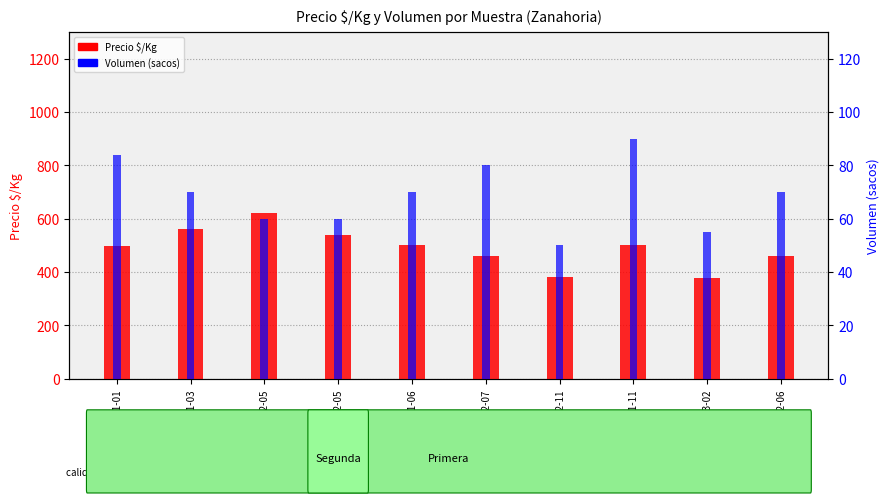

Which series changed the most between Primera-2021-03 and Primera-2022-11?

Precio $/Kg